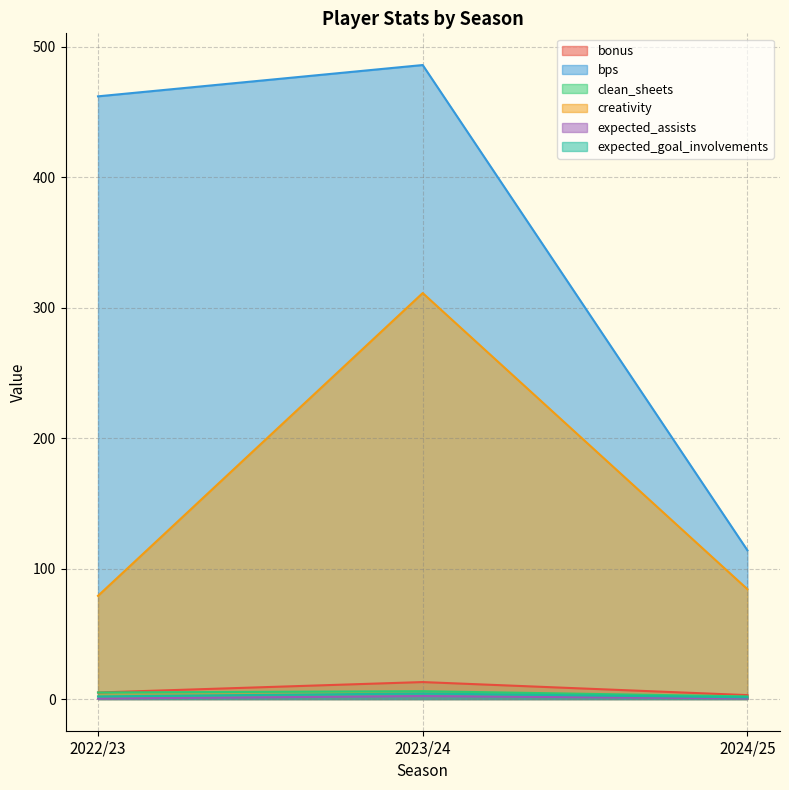

Is the value of bonus at 2023/24 greater than the value of clean_sheets at 2024/25?

Yes